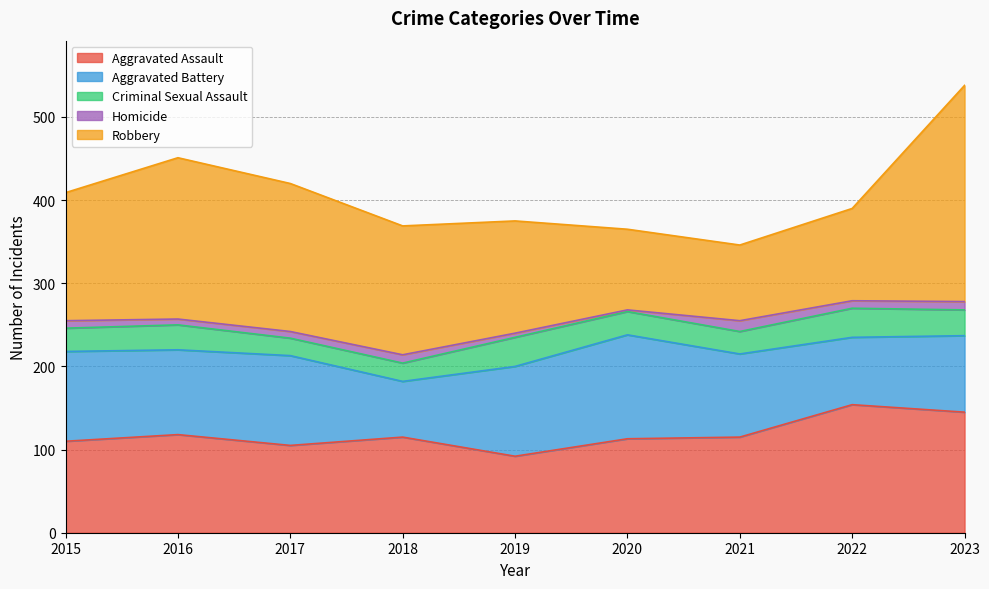

True or false: Homicide and Robbery intersect in this chart.

False